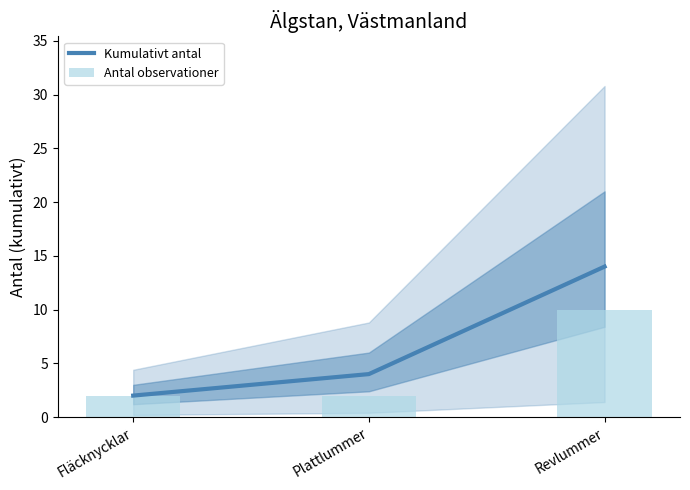

What is the greatest value displayed?

14